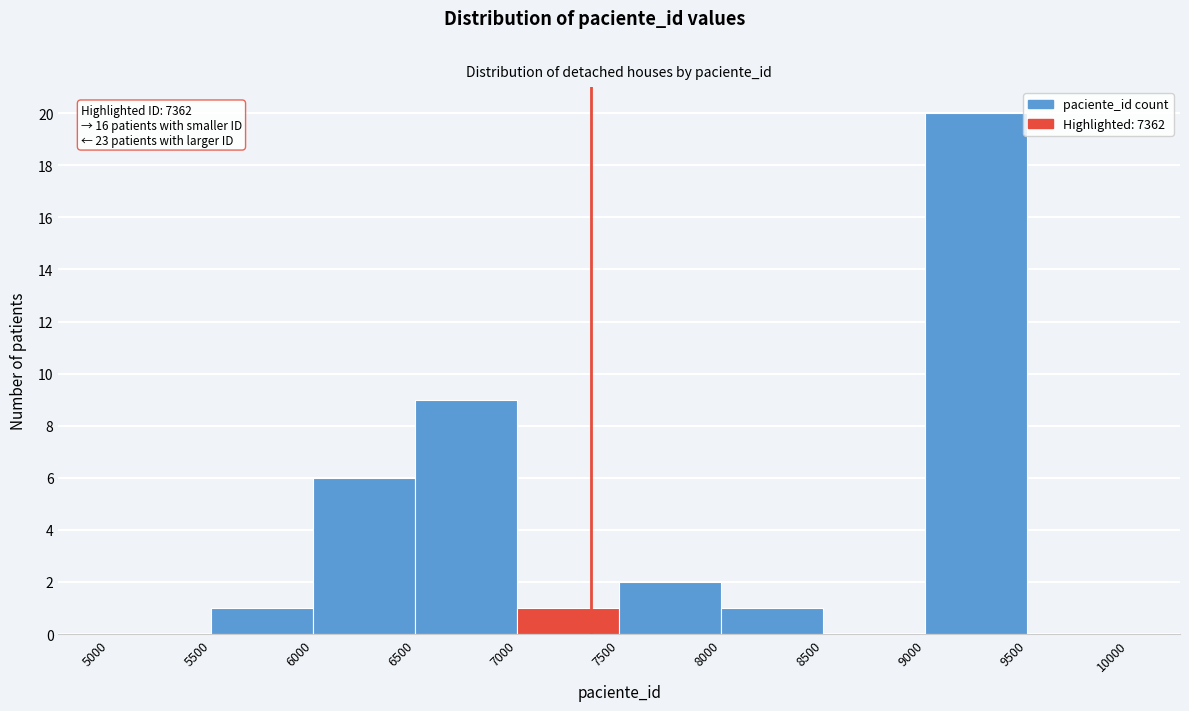

Which range on the x-axis has the tallest bar?

9000 to 9500